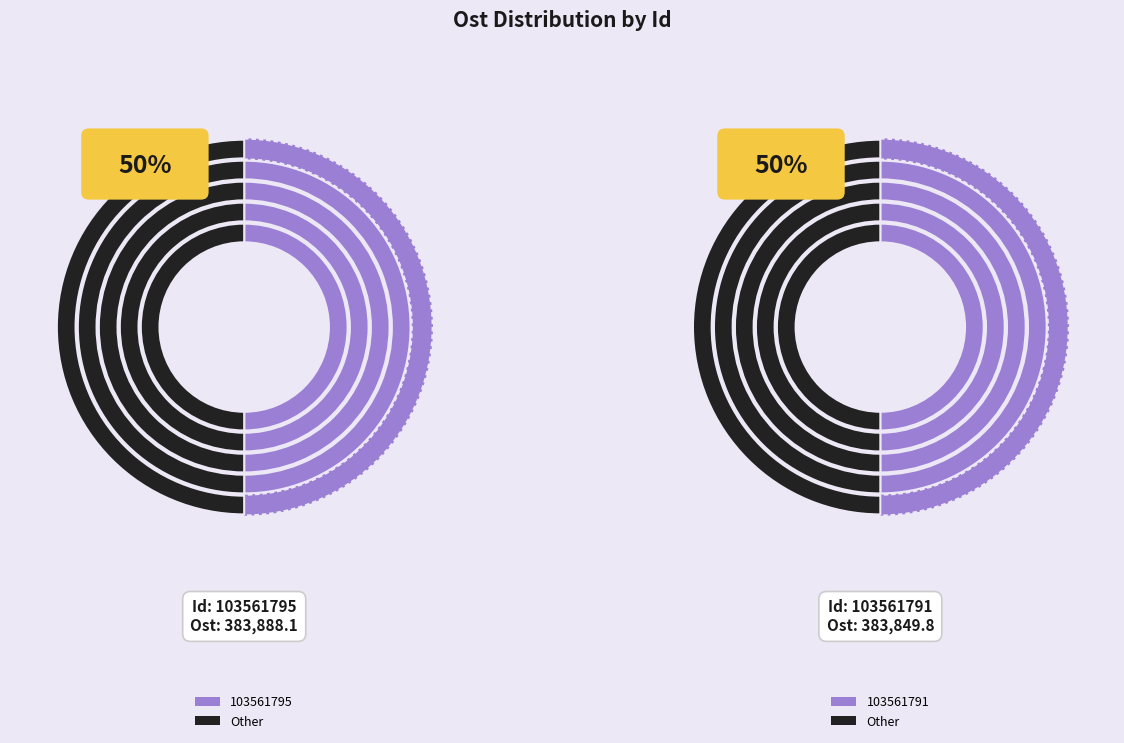

How many segments does this pie chart have?

2